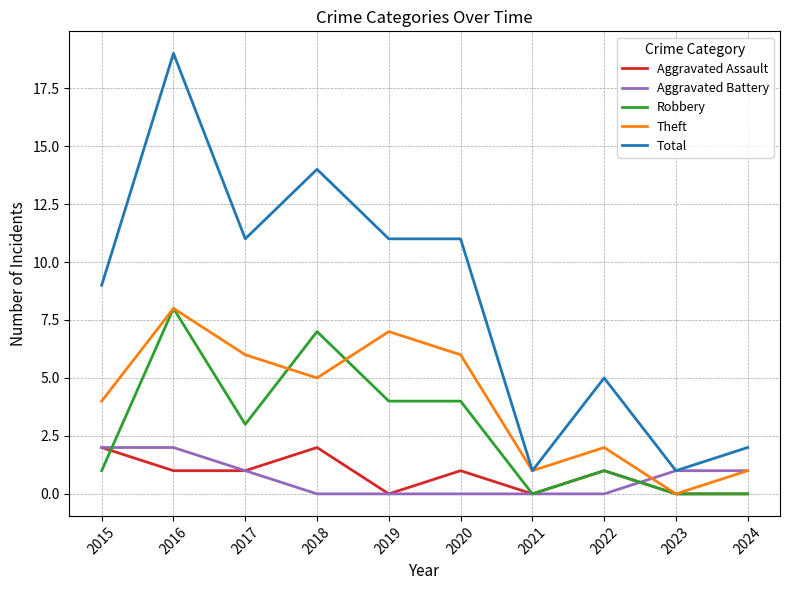

The Robbery series shows 0 at 2023. True or false?

True